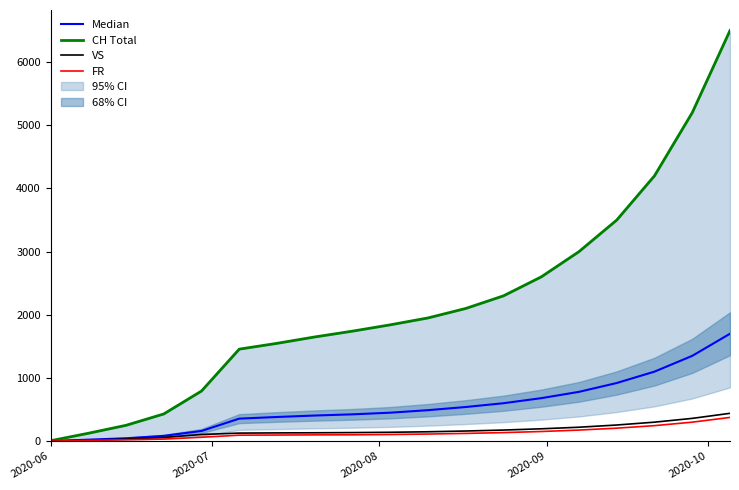

Which category has the lowest value across all series?

2020-06